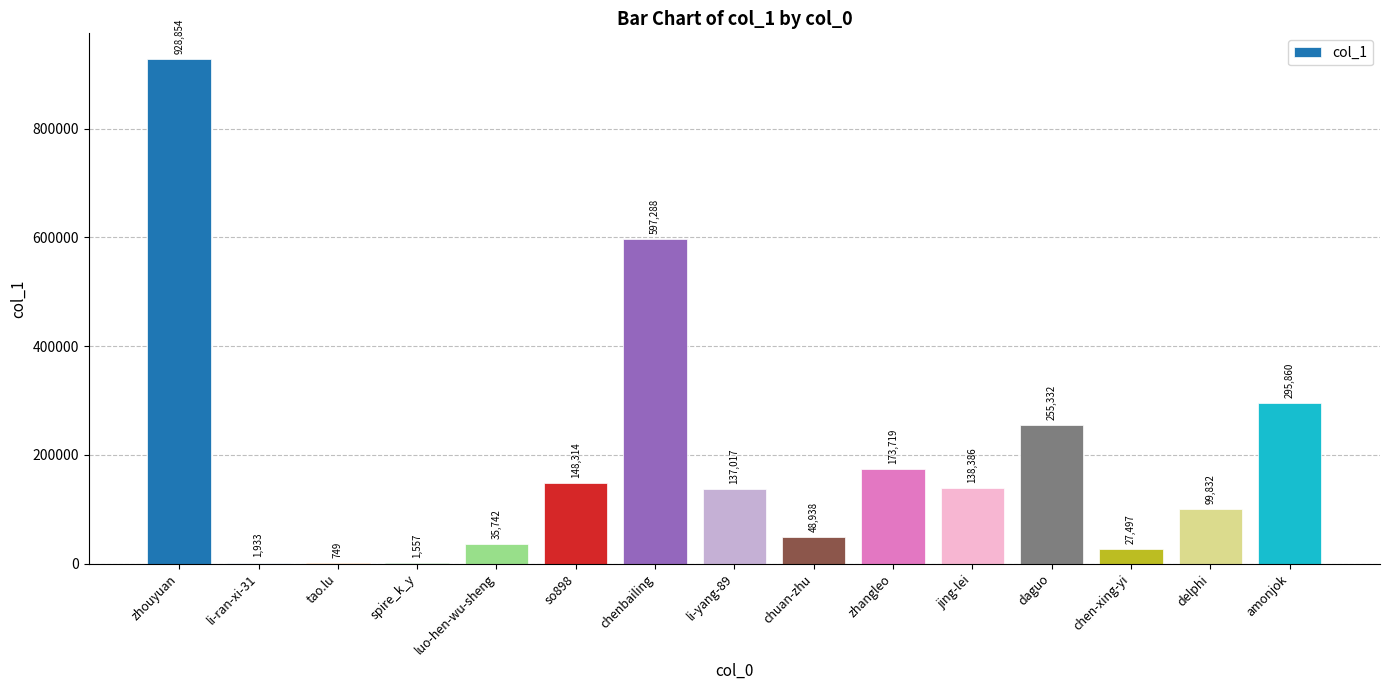

Reading left to right, extract all data points from this chart.

zhouyuan=928854	li-ran-xi-31=1933	tao.lu=749	spire_k_y=1557	luo-hen-wu-sheng=35742	so898=148314	chenbailing=597288	li-yang-89=137017	chuan-zhu=48938	zhangleo=173719	jing-lei=138386	daguo=255332	chen-xing-yi=27497	delphi=99832	amonjok=295860